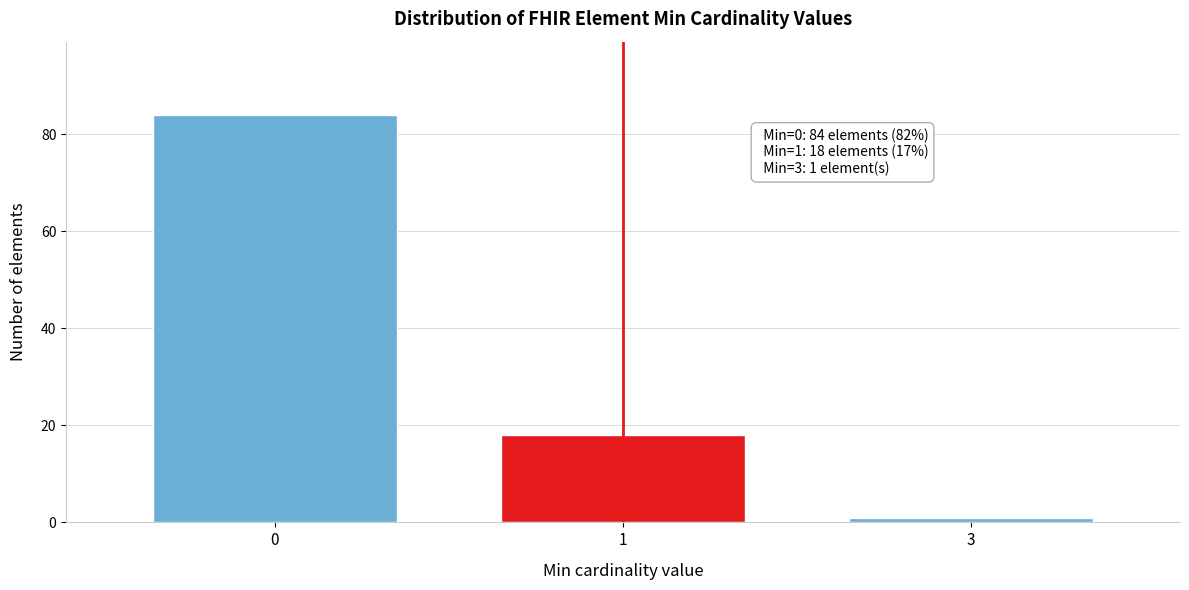

Reading left to right, what are all the values shown in this chart?

0=84	1=18	3=1